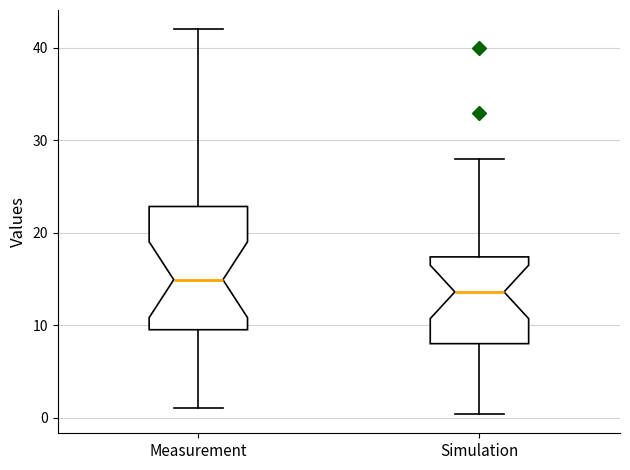

Reading left to right, read every box against the y-axis: the position of its median line, the range the box covers, and the ends of its whiskers. The values are not printed on the chart, so give them approximately, as read against the axis.

Measurement: median 15, box 10 to 23, whiskers 1 to 42
Simulation: median 14, box 8 to 17, whiskers 0 to 28